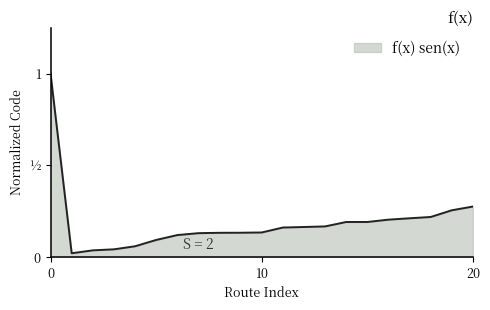

Does the chart display data point markers on the line(s)?

No